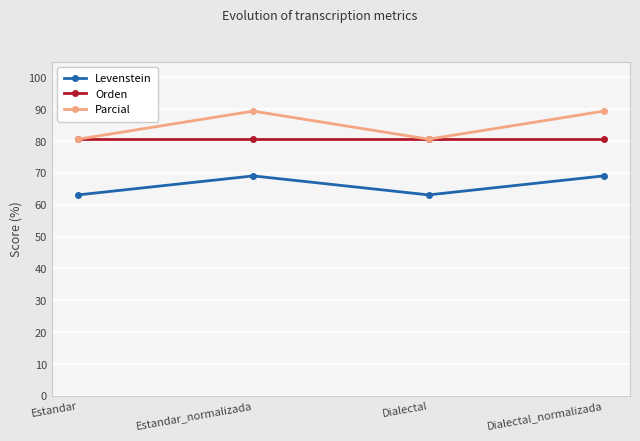

List the series in order of their peak value, lowest first.

Levenstein, Orden, Parcial